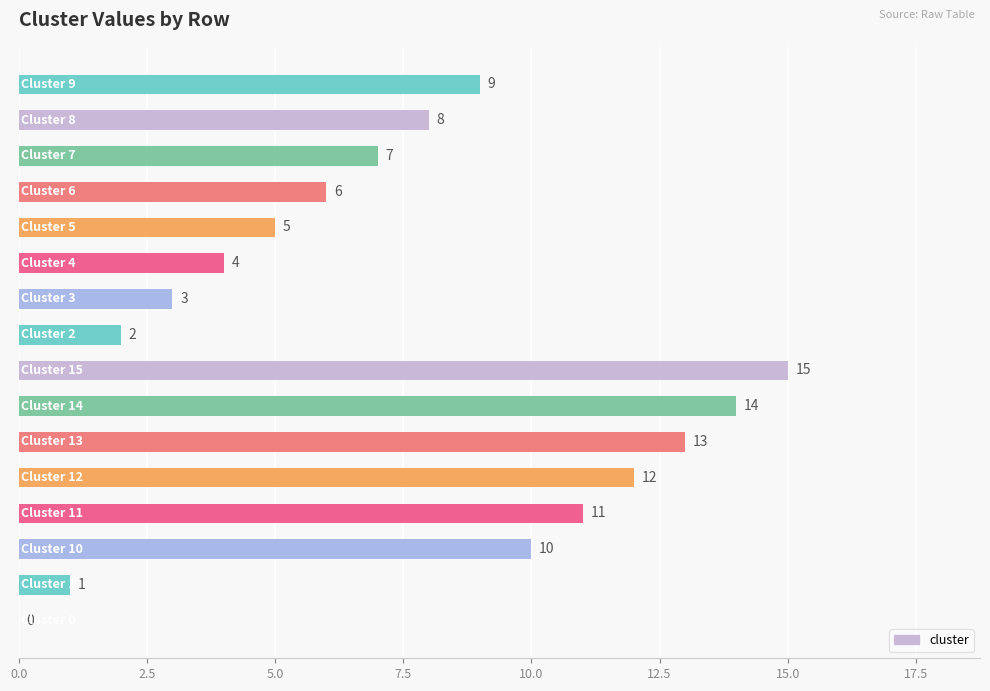

What is the maximum value shown in the chart?

15